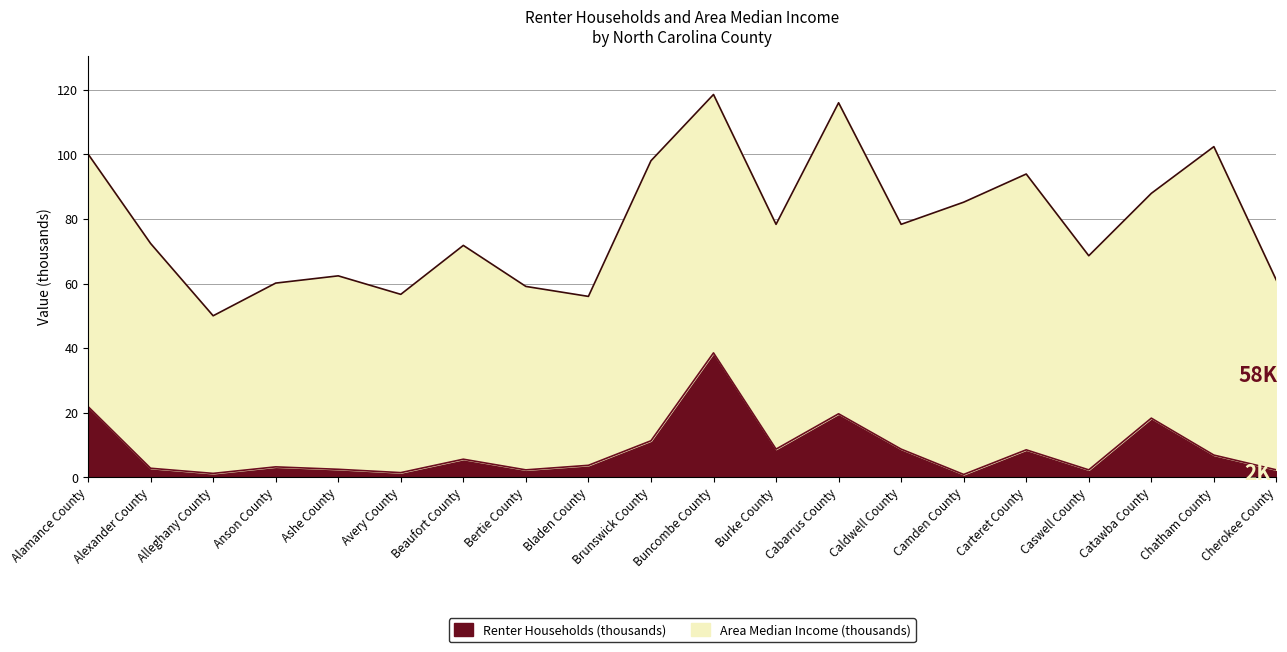

What position from the right is Cabarrus County?

8